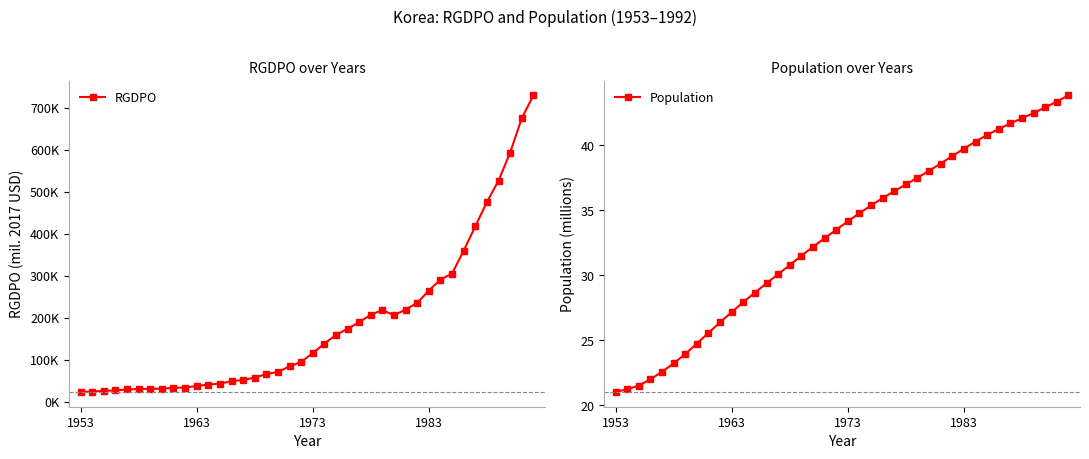

List the series in order of their peak value, highest first.

RGDPO, Population